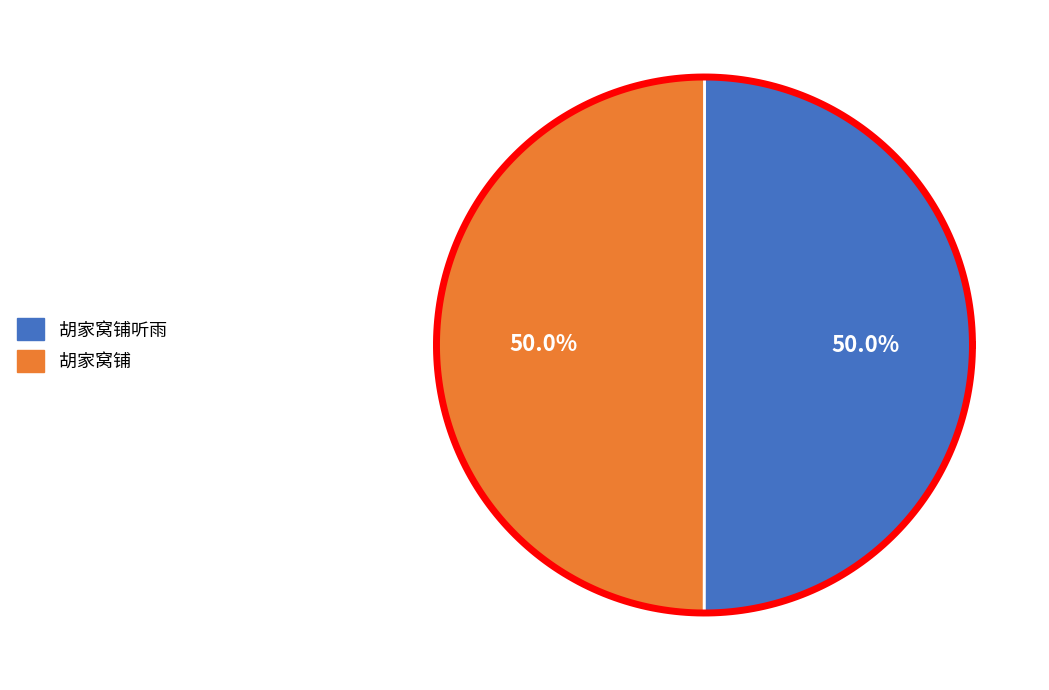

To the nearest percent, what is the average slice percentage?

50%